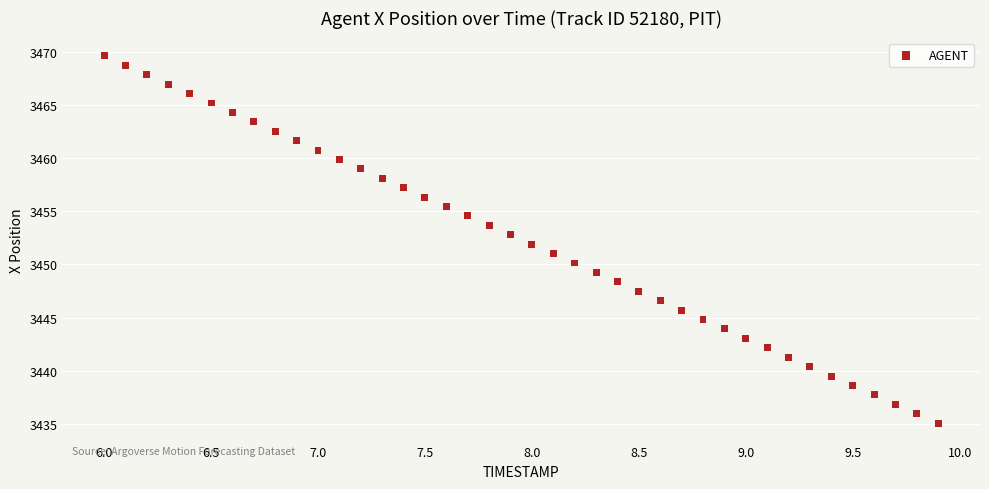

What is the range of Y values (max minus min)?

34.6